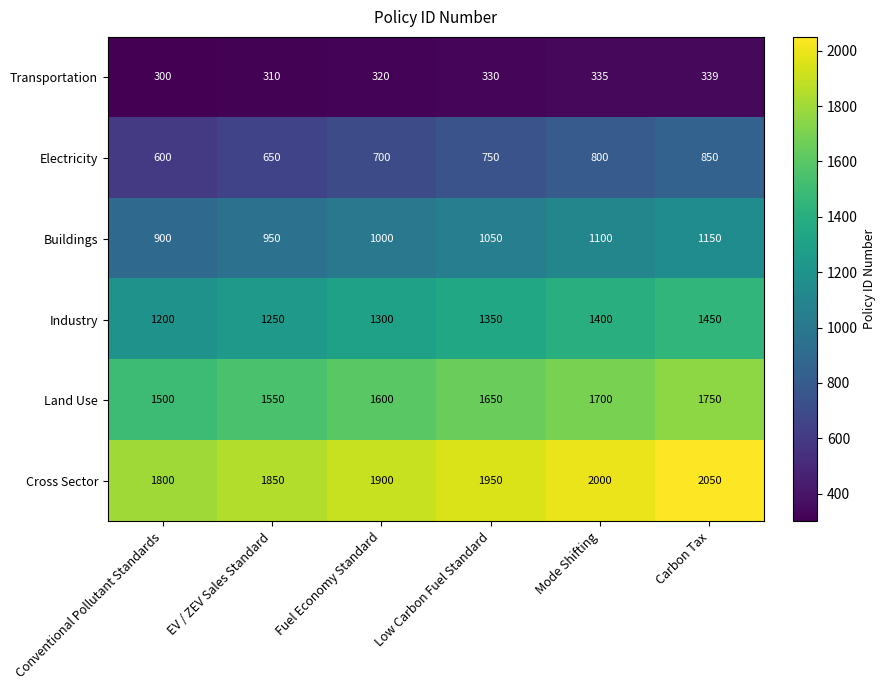

How many distinct data groups are displayed?

6